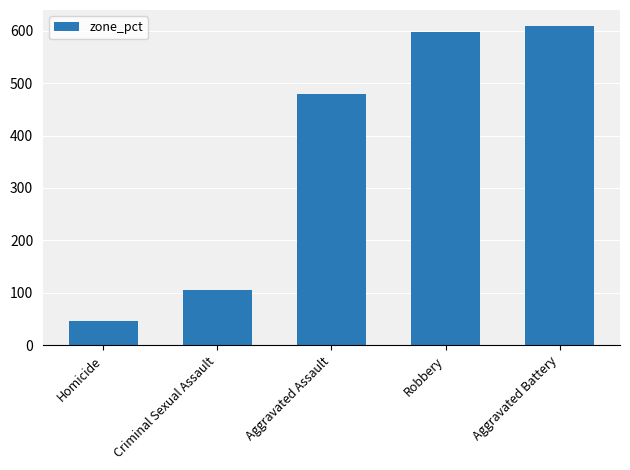

What is the label of the 3rd bar from the right?

Aggravated Assault